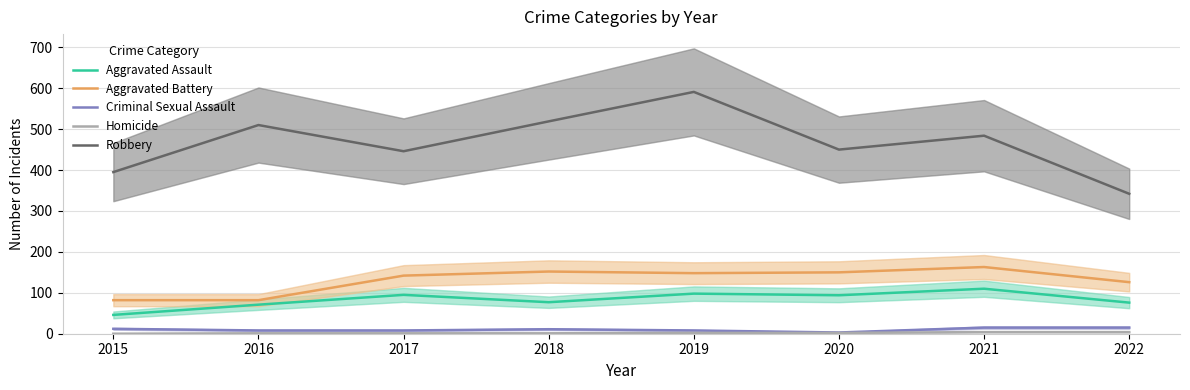

At which label does Criminal Sexual Assault first exceed 11?

2015